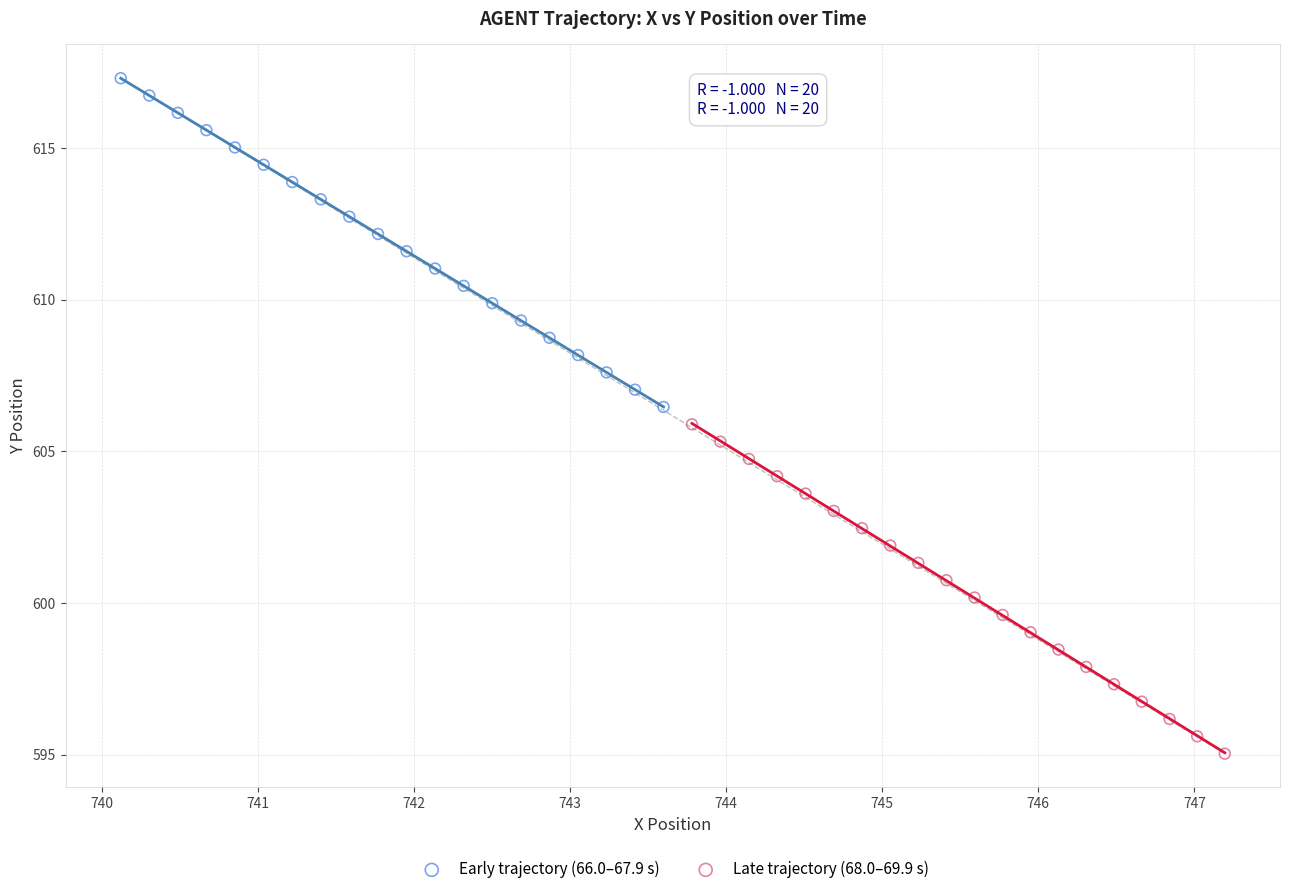

Which series contains the highest Y value?

Early trajectory (66.0–67.9 s)